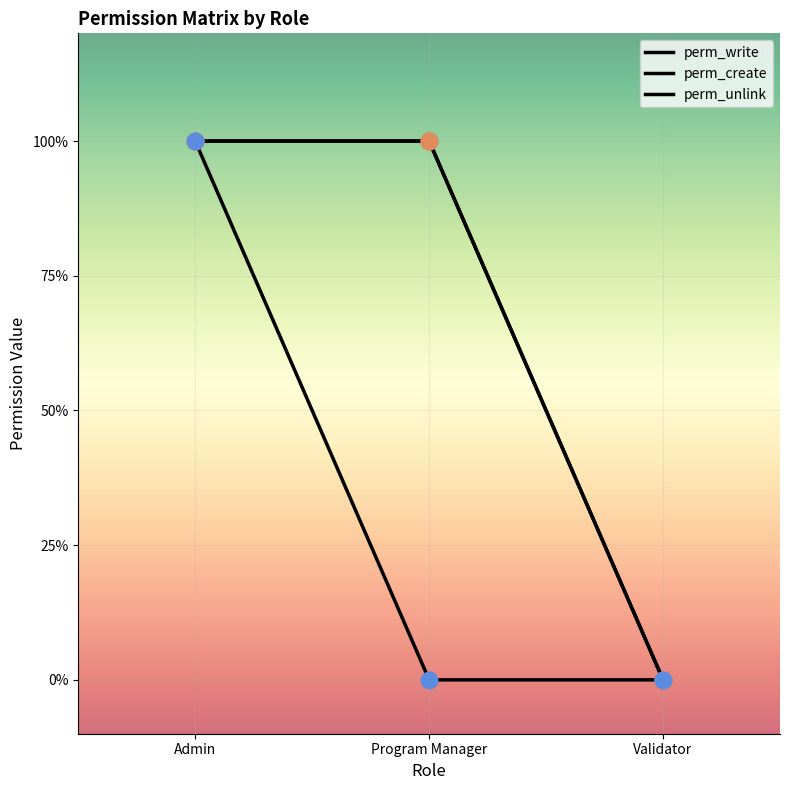

Is the value of perm_create at Admin greater than the value of perm_write at Program Manager?

No